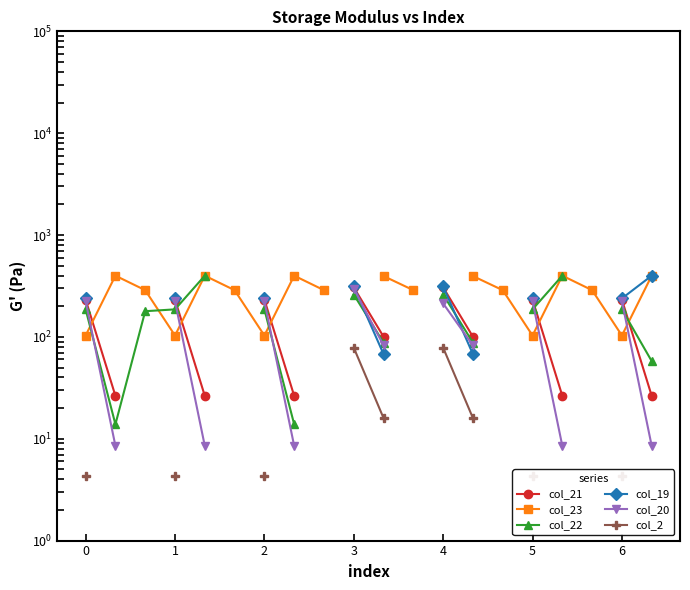

Is it true that col_19 equals 35.8 at 13?

False